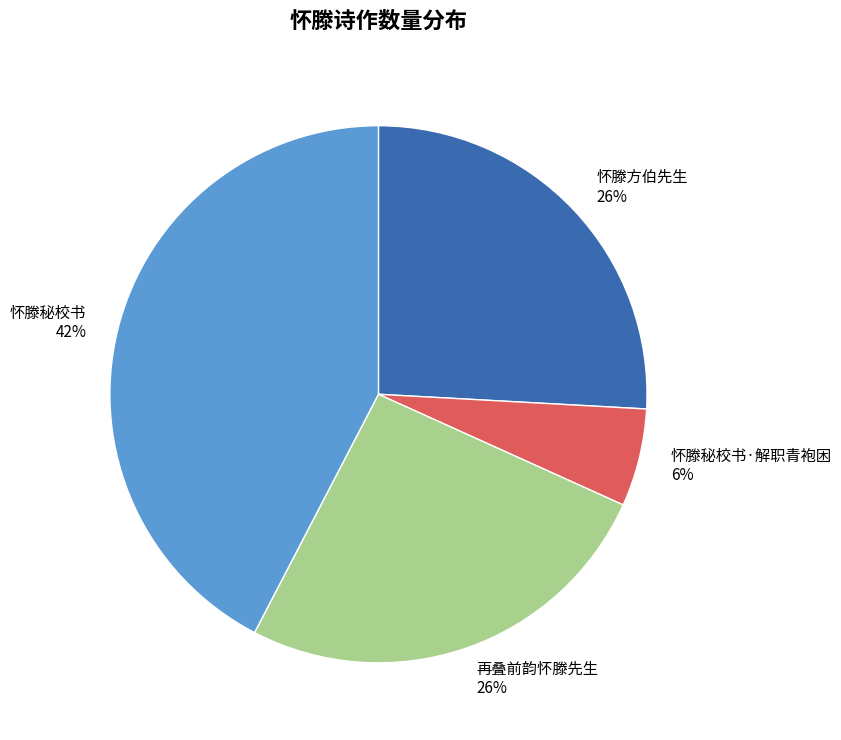

The 怀滕秘校书 slice represents 54% of the pie. True or false?

False